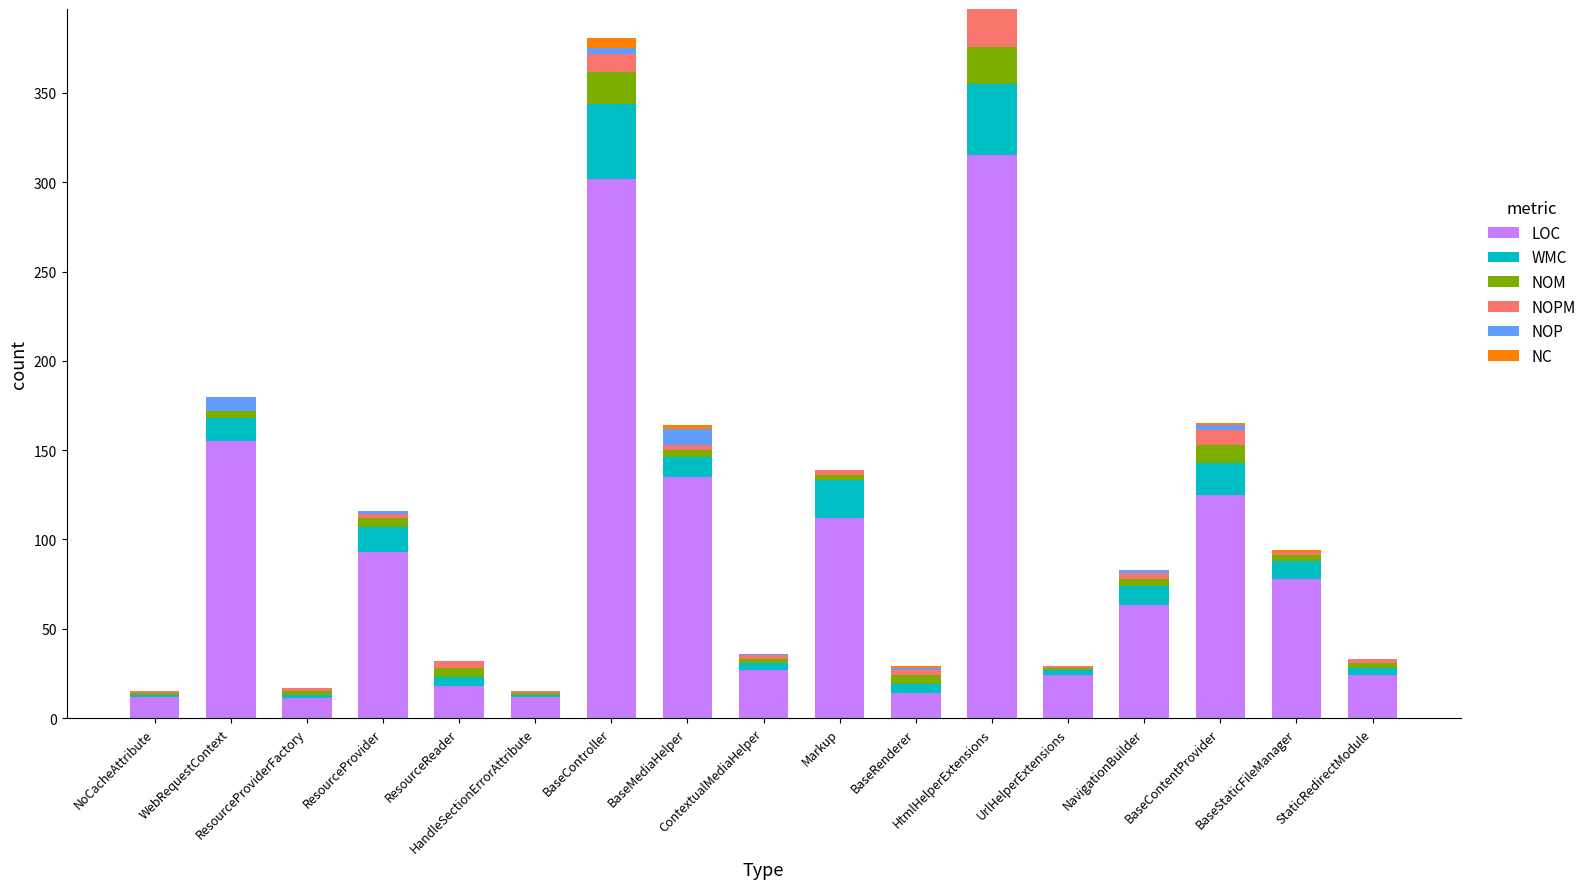

What is the total value across all series at HandleSectionErrorAttribute?

15